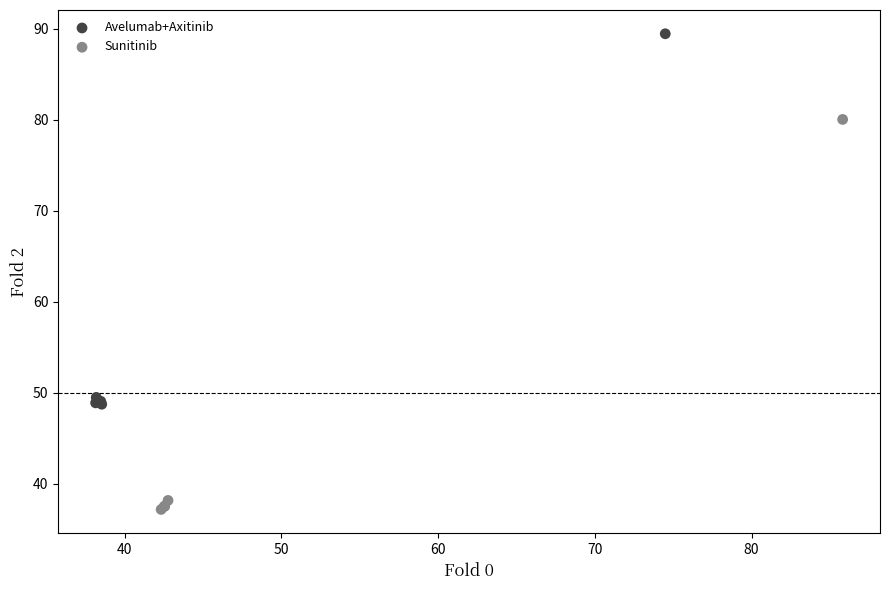

Which series reaches the maximum Y coordinate?

Avelumab+Axitinib